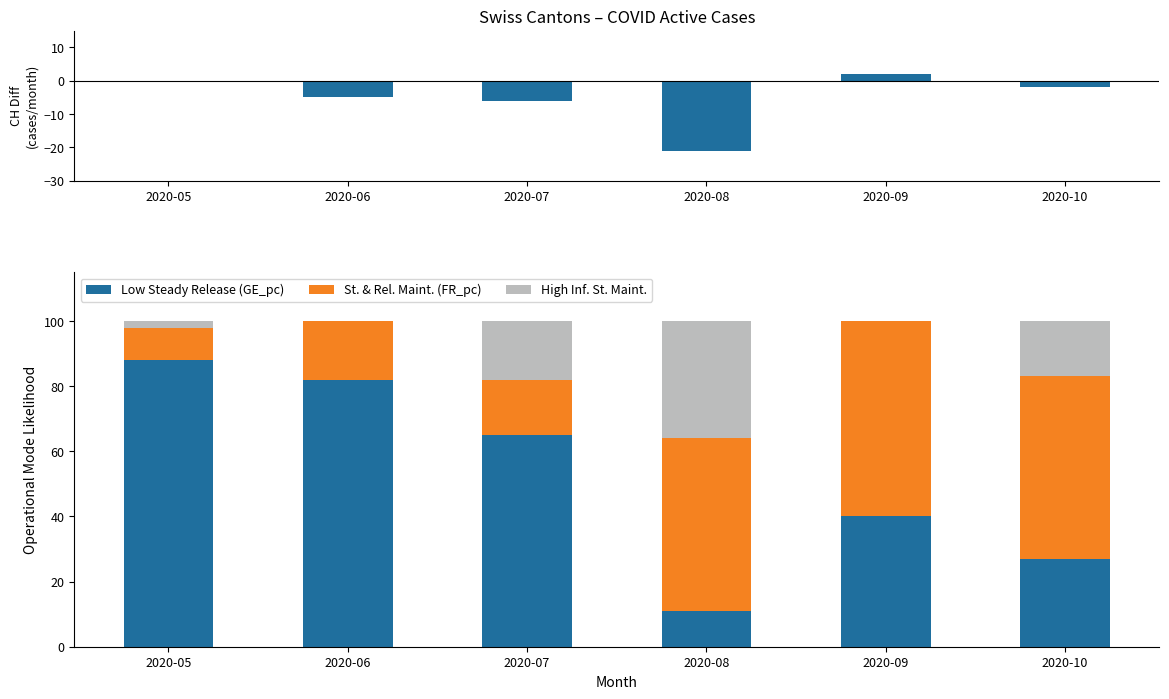

Rank the categories by High Inf. St. Maint. value from lowest to highest.

2020-06, 2020-09, 2020-05, 2020-10, 2020-07, 2020-08